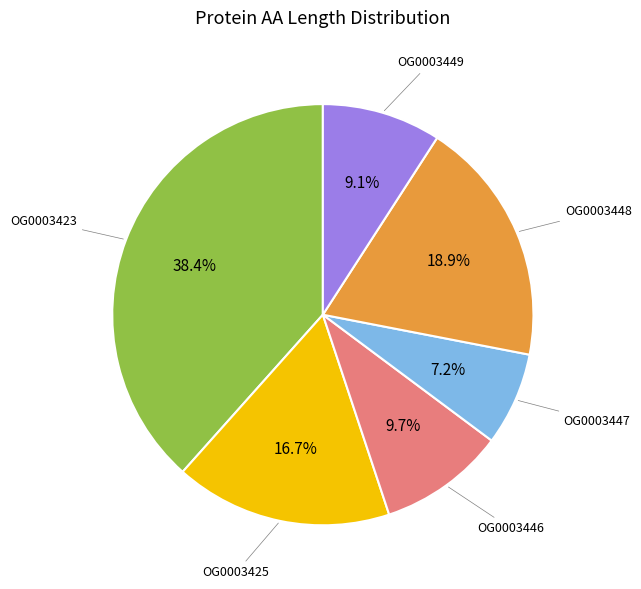

Does any single category account for the majority?

No